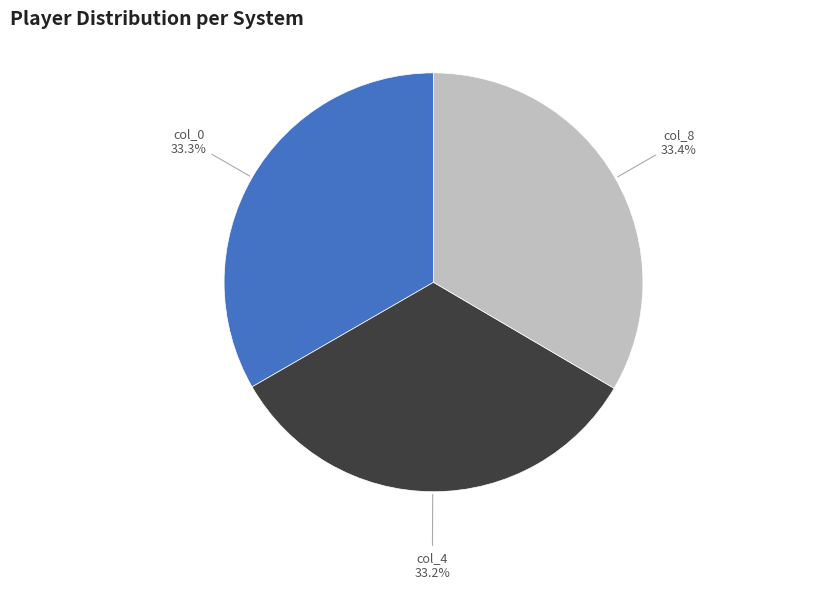

Approximately how many times larger is the value at col_0 compared to col_4?

1.0